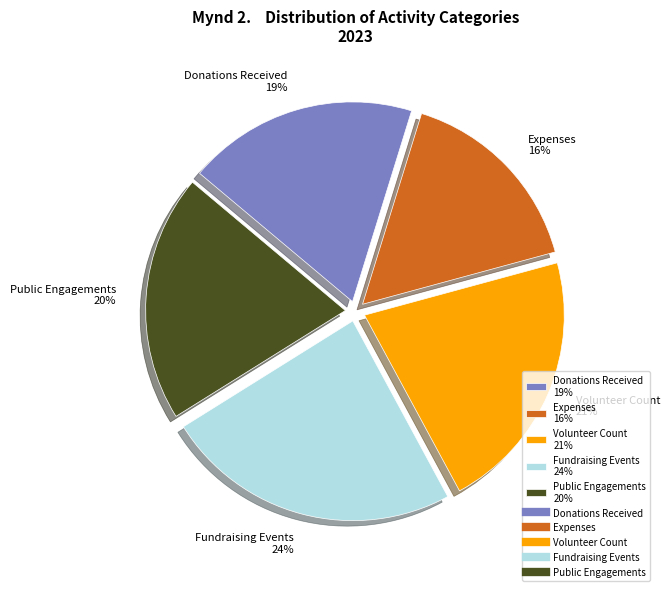

Count the number of slices in the pie.

5